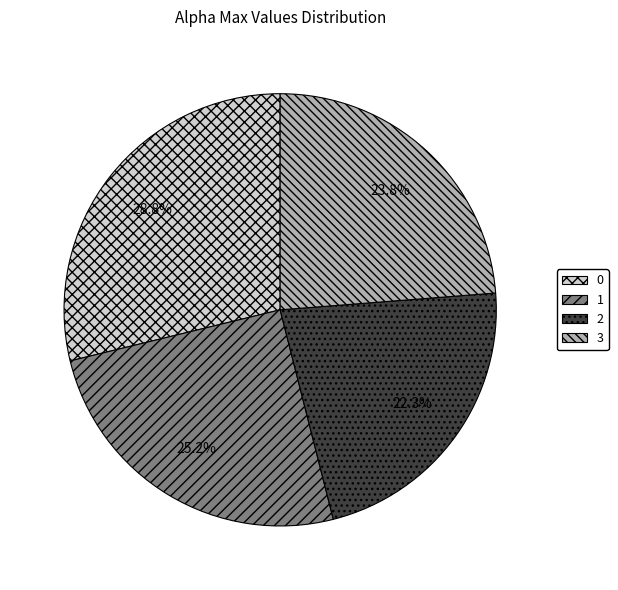

Does 2 account for over 50% of the chart?

No